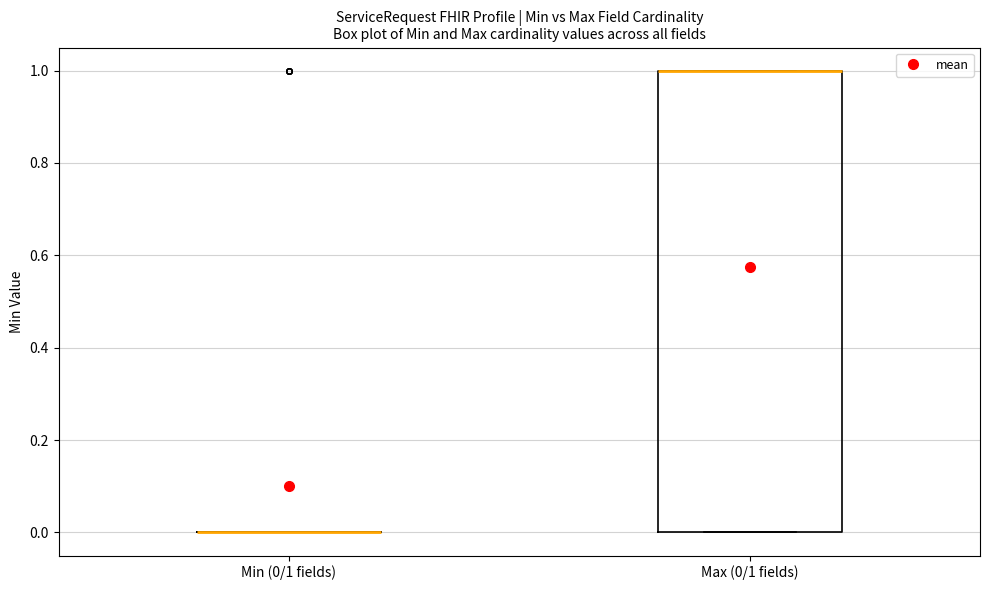

Reading left to right, transcribe this box plot: for each box, give where its median line is, the range the box spans, and where its two whiskers end, as read against the y-axis. The values are not printed on the chart, so give them approximately, as read against the axis.

Min (0/1 fields): box collapsed to a line at 0, whiskers 0 to 0
Max (0/1 fields): median 1 (drawn on the box's upper edge), box 0 to 1, whiskers 0 to 1